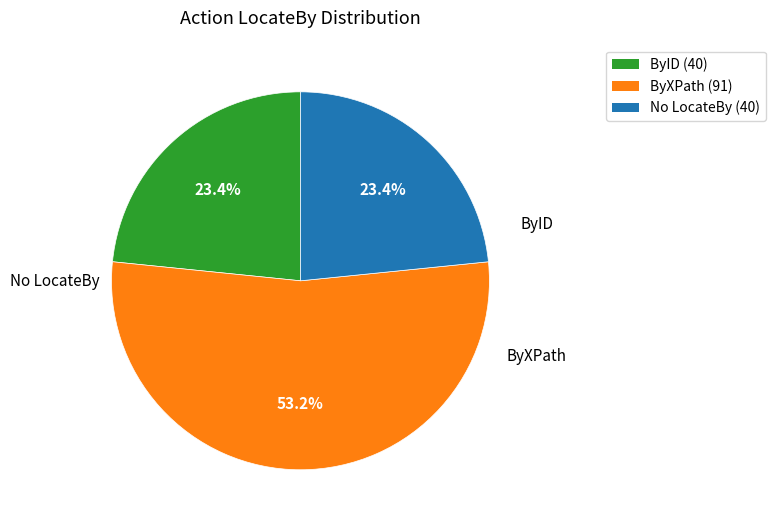

Which has a higher value, ByID or ByXPath?

ByXPath